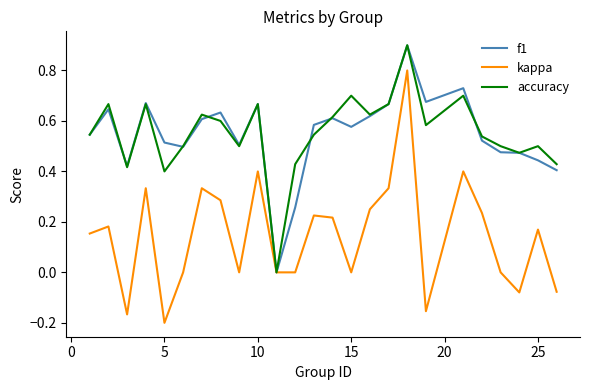

What is the greatest value displayed?

0.9